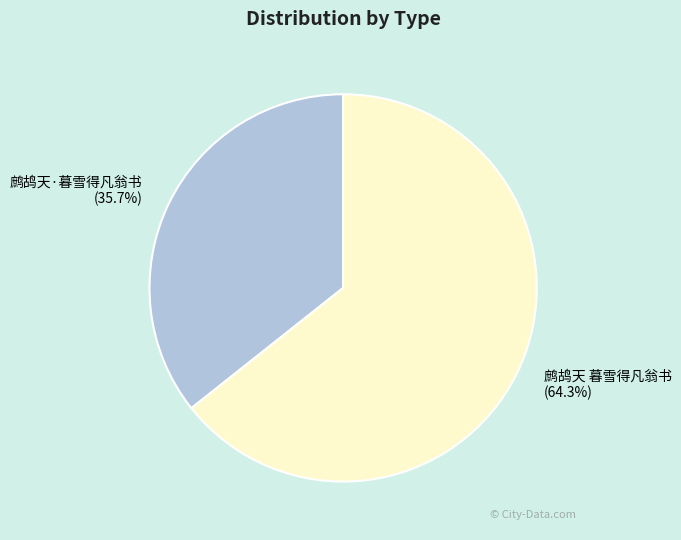

To the nearest percent, what is the difference between the 鹧鸪天·暮雪得凡翁书 and 鹧鸪天 暮雪得凡翁书 slice percentages?

29%